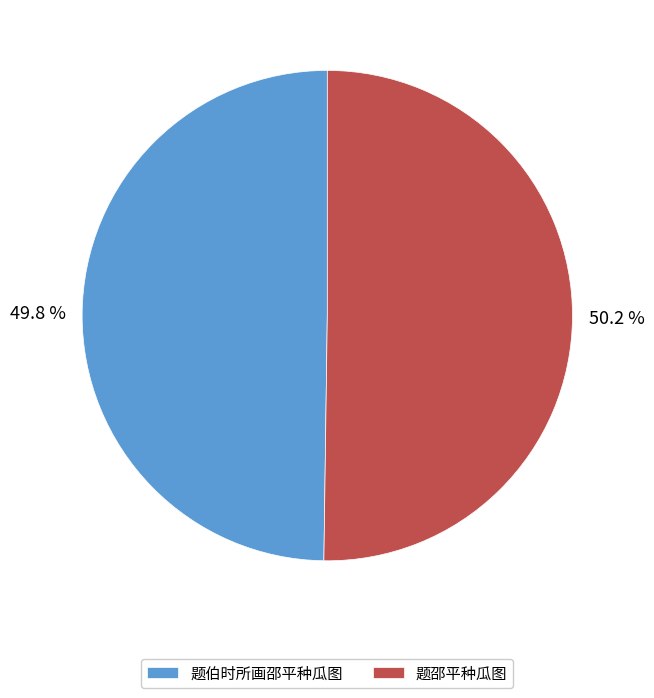

How many segments does this pie chart have?

2